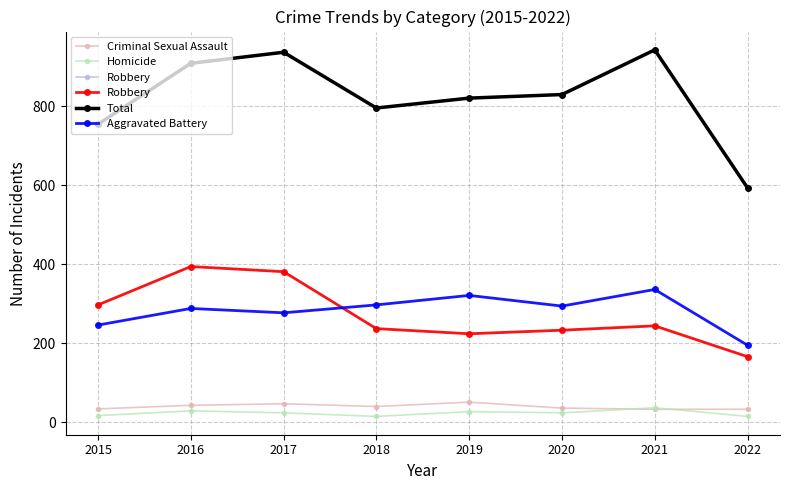

The value of Aggravated Battery at 2020 is 294. True or false?

True